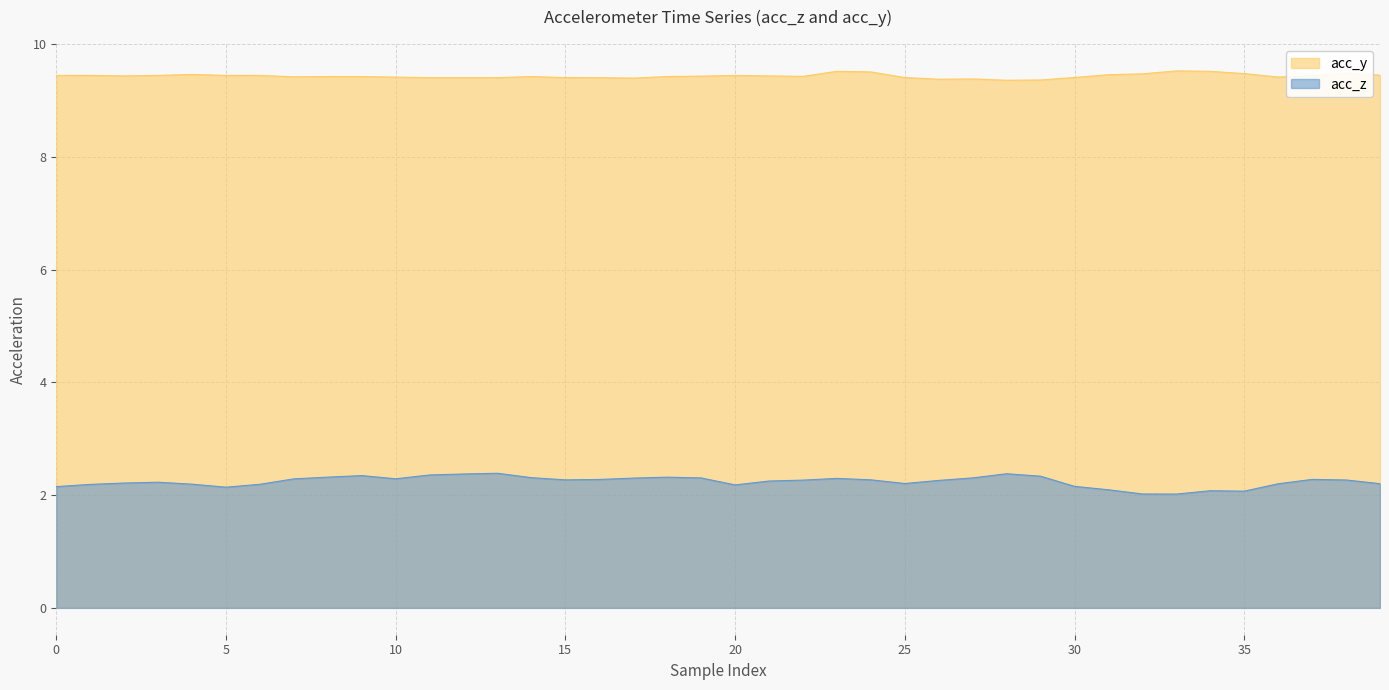

In acc_z, how many points are higher than both neighbors (excluding endpoints)?

8